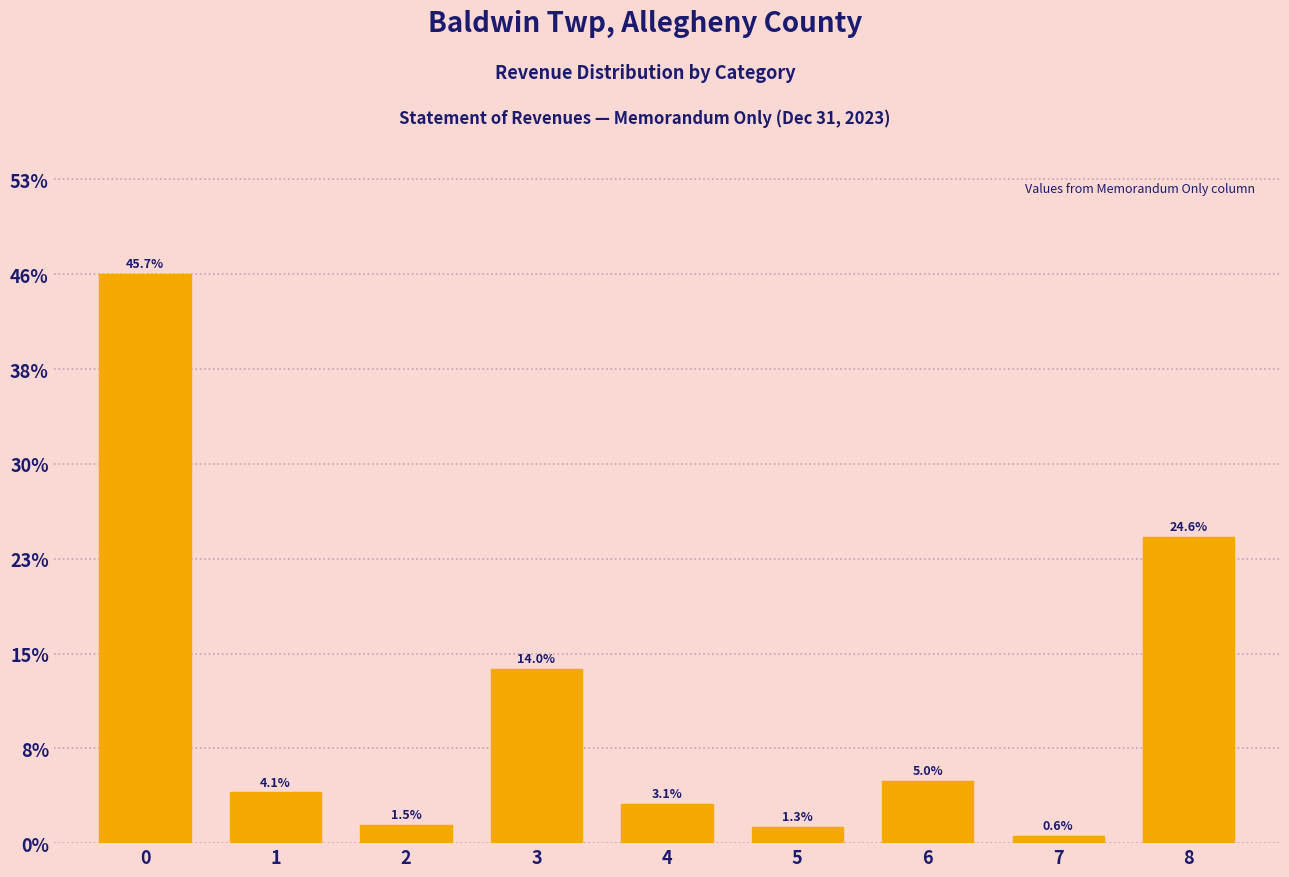

Reading left to right, list all the values displayed in this chart.

45.7	4.1	1.5	14.0	3.1	1.3	5.0	0.6	24.6